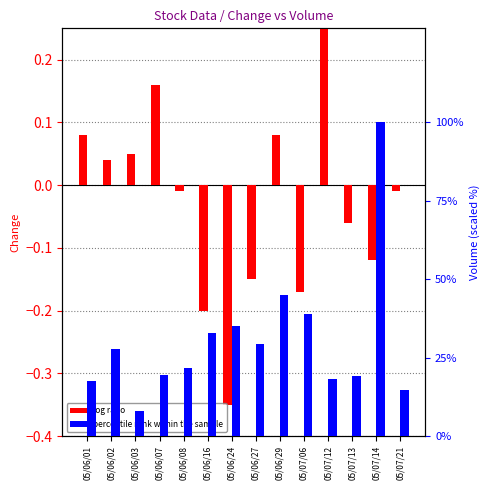

Which series has the widest spread of values?

percentile rank within the sample